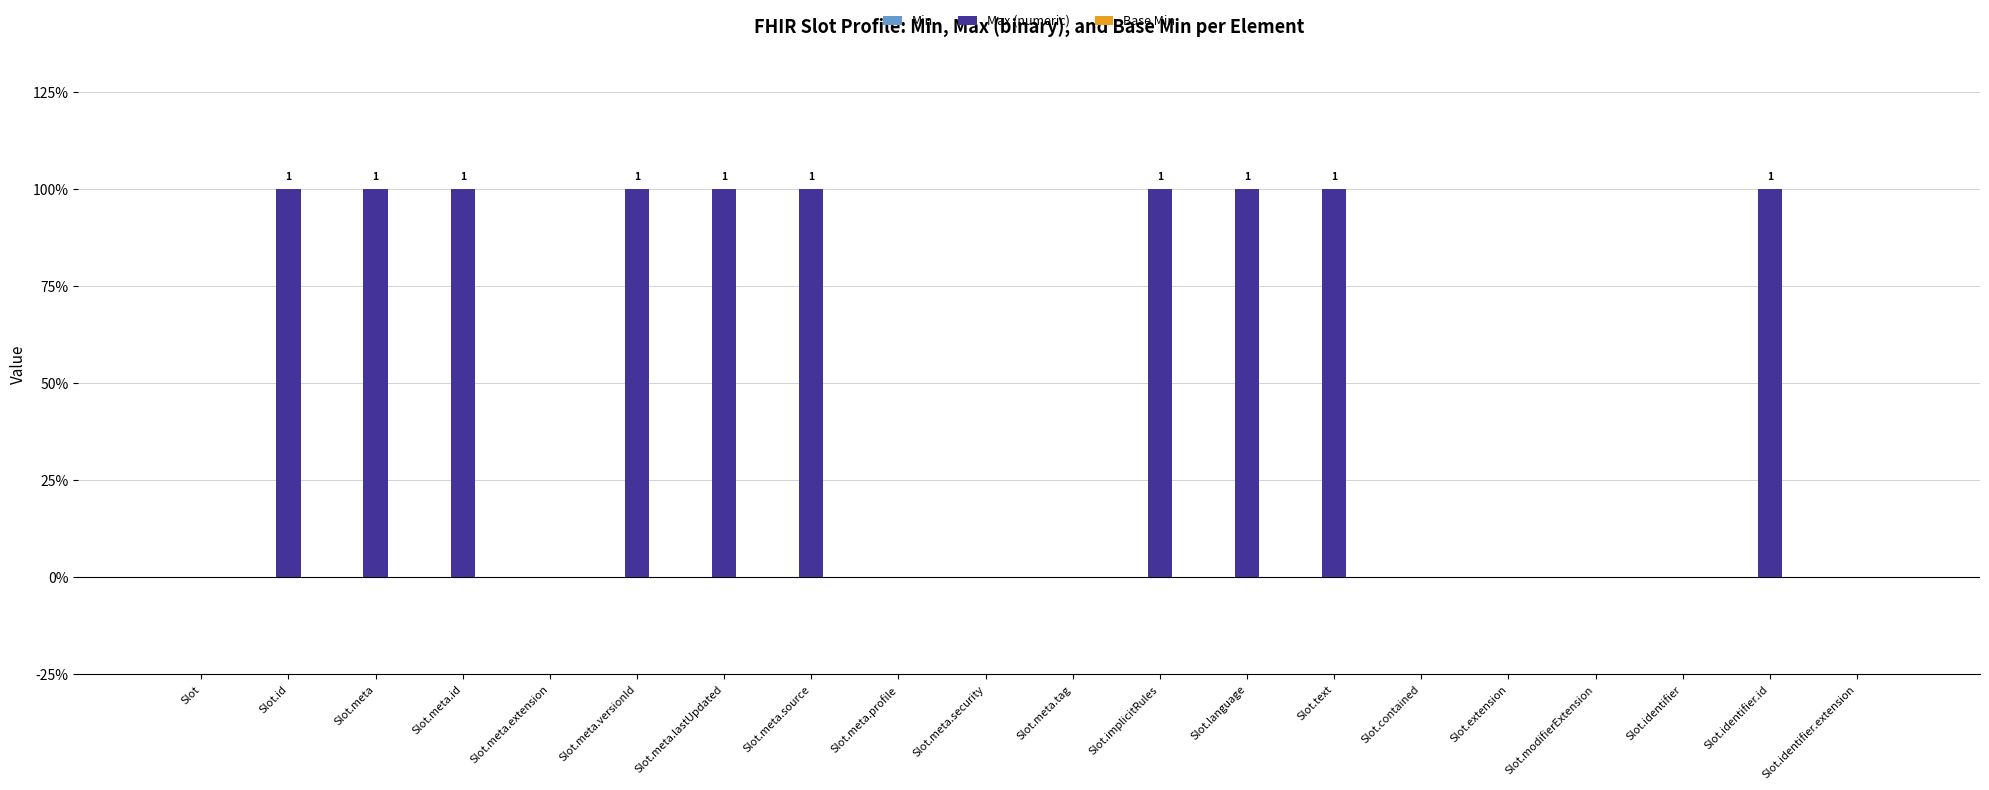

Are the bars horizontal?

No